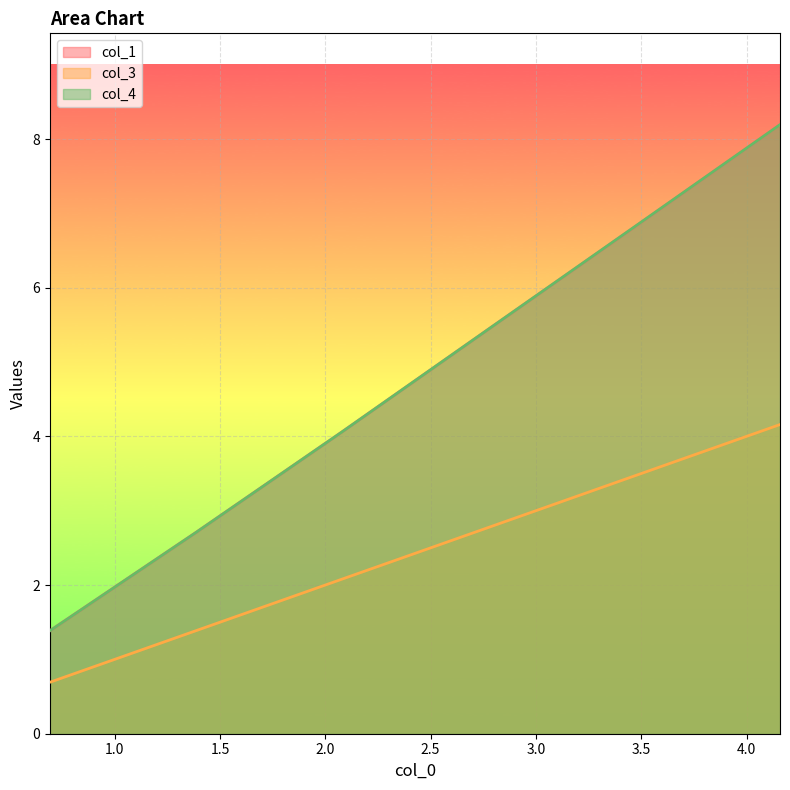

What is the spread (max minus min) of values at 2.07944154167983?

2.0